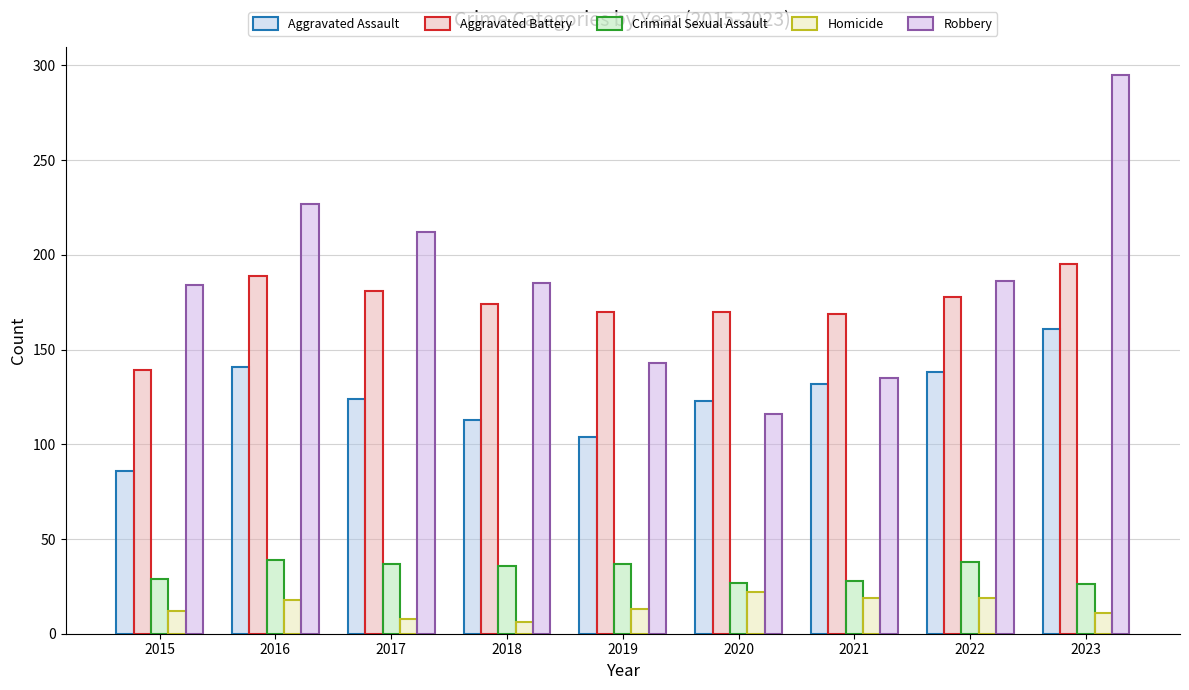

What is the average value of the Robbery series?

187